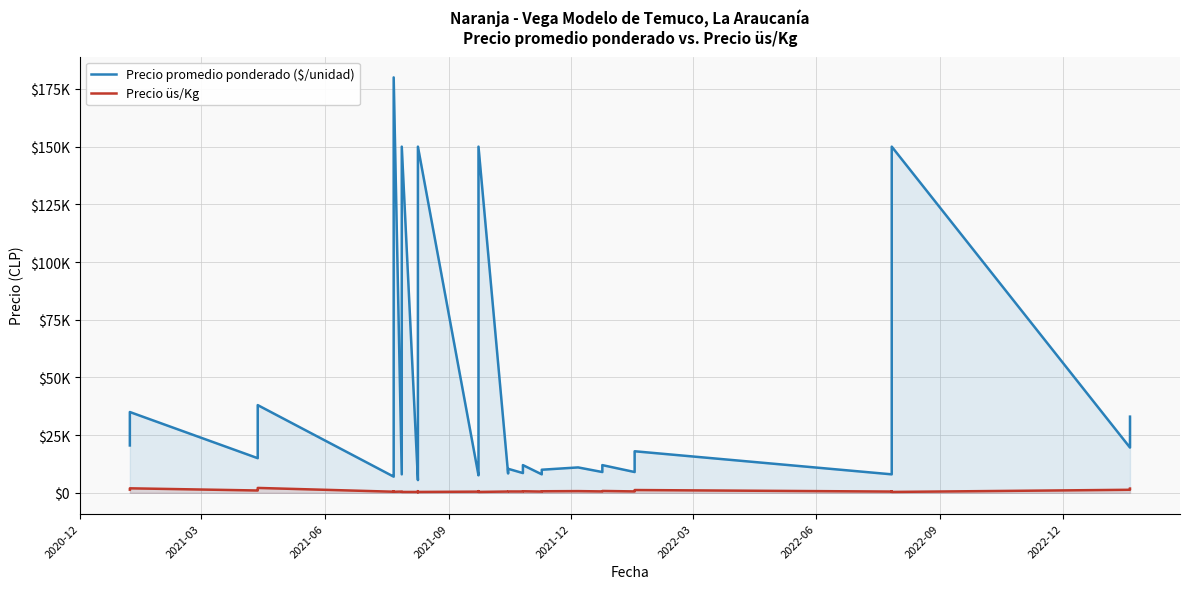

At how many categories does at least one series exceed 128075?

5